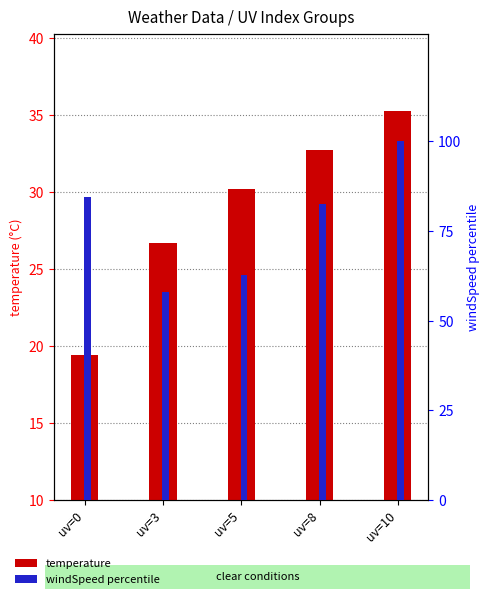

Rank the series by their average value, from highest to lowest.

windSpeed (pct), temperature